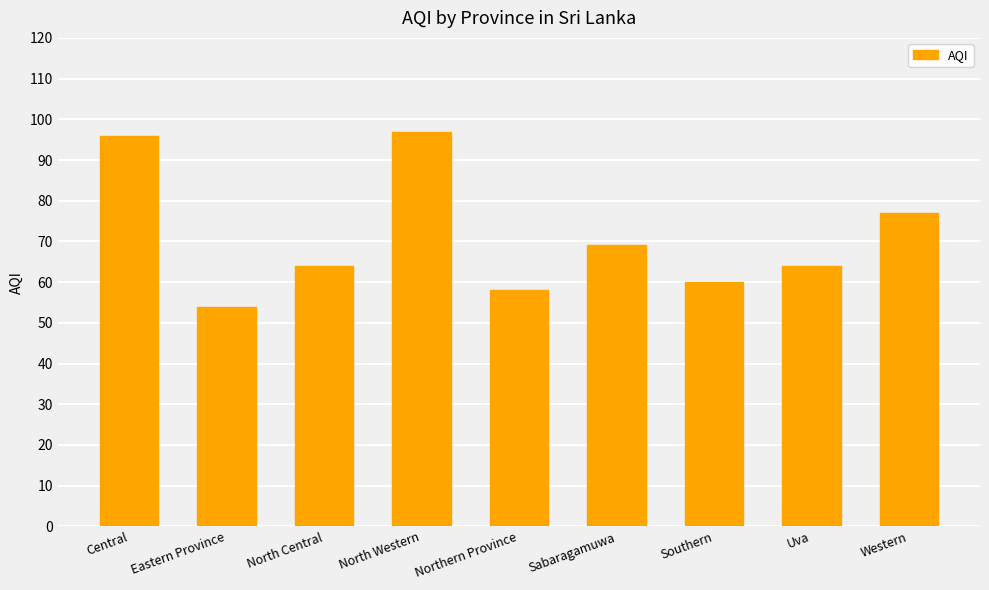

How many distinct data groups are displayed?

1